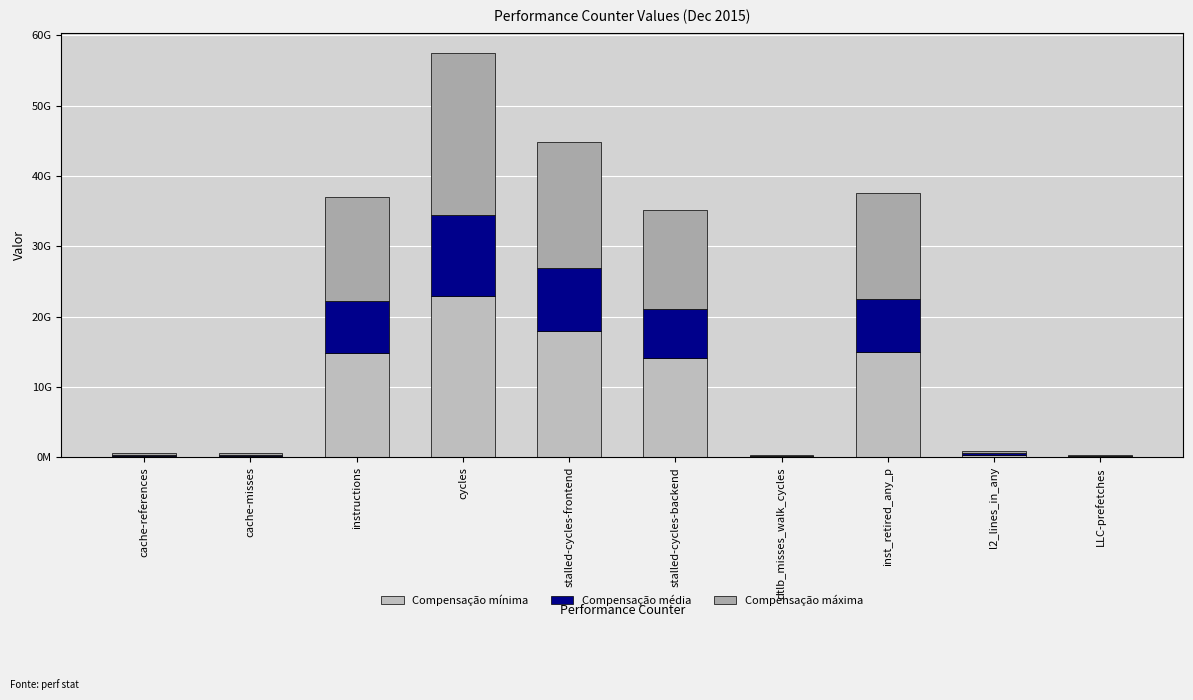

What is the value of the Compensação mínima bar at the 3rd from the left?

14787639685.6